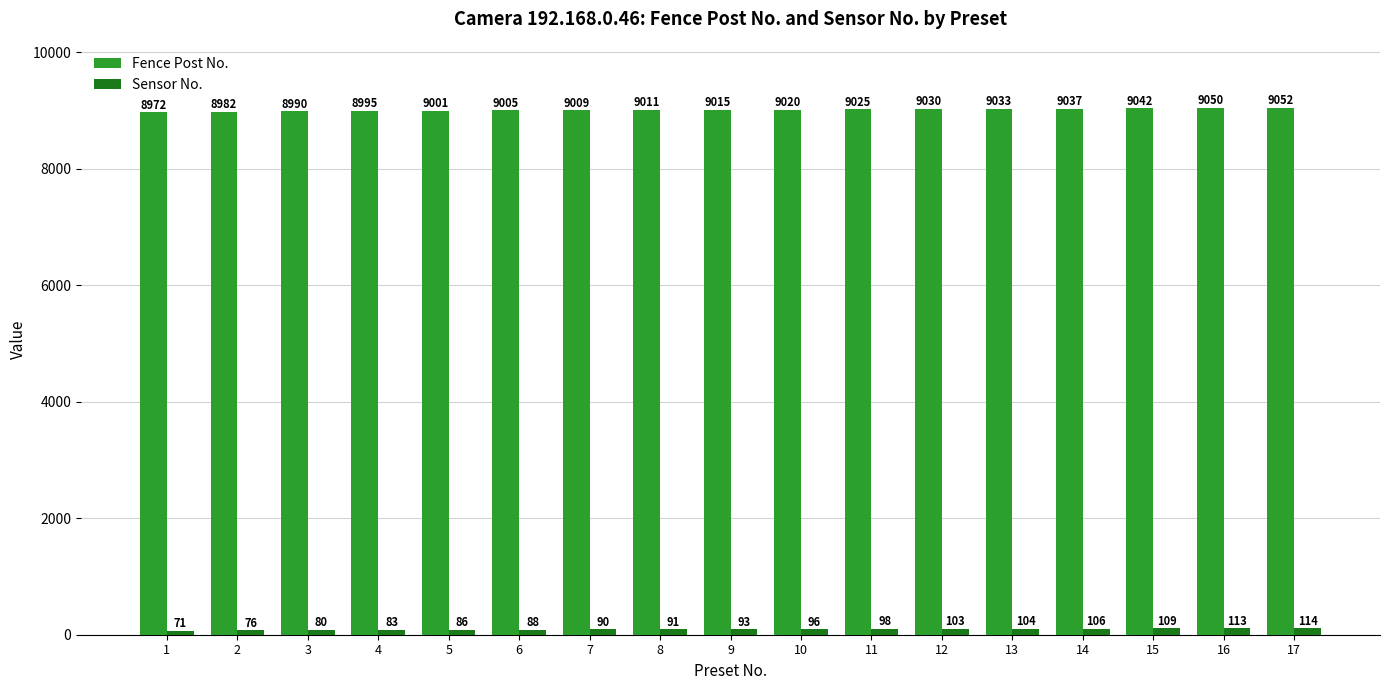

List the series in order of their peak value, lowest first.

Sensor No., Fence Post No.